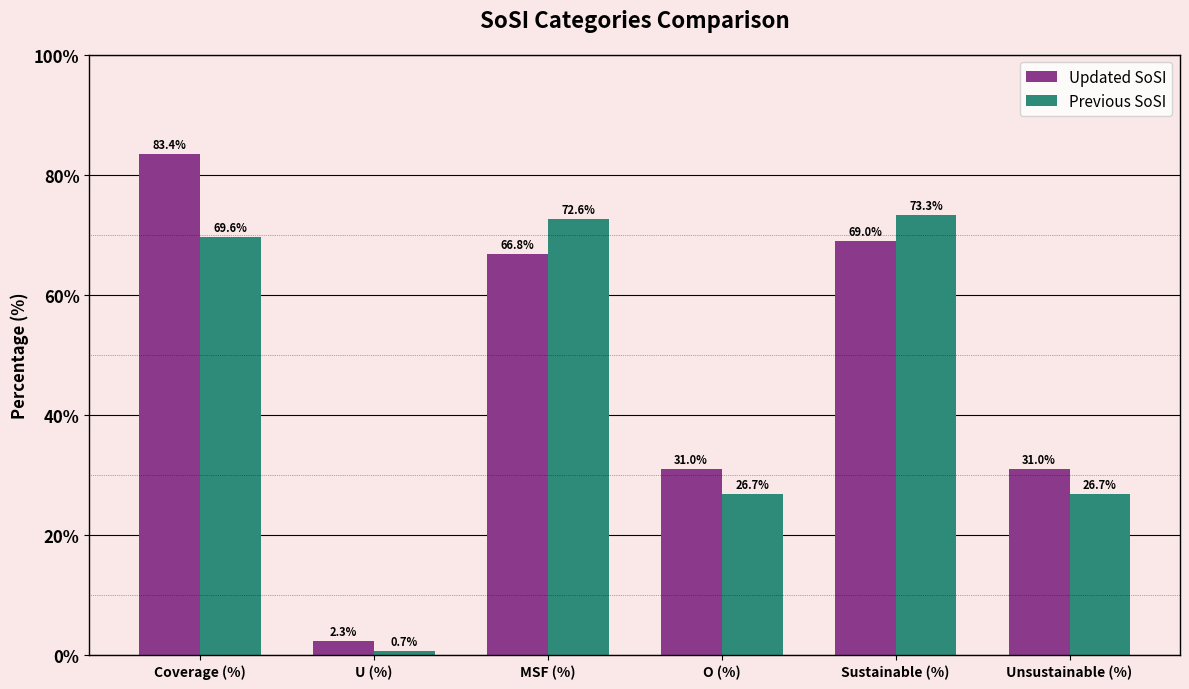

What is the approximate value of Updated SoSI at MSF (%)?

66.8